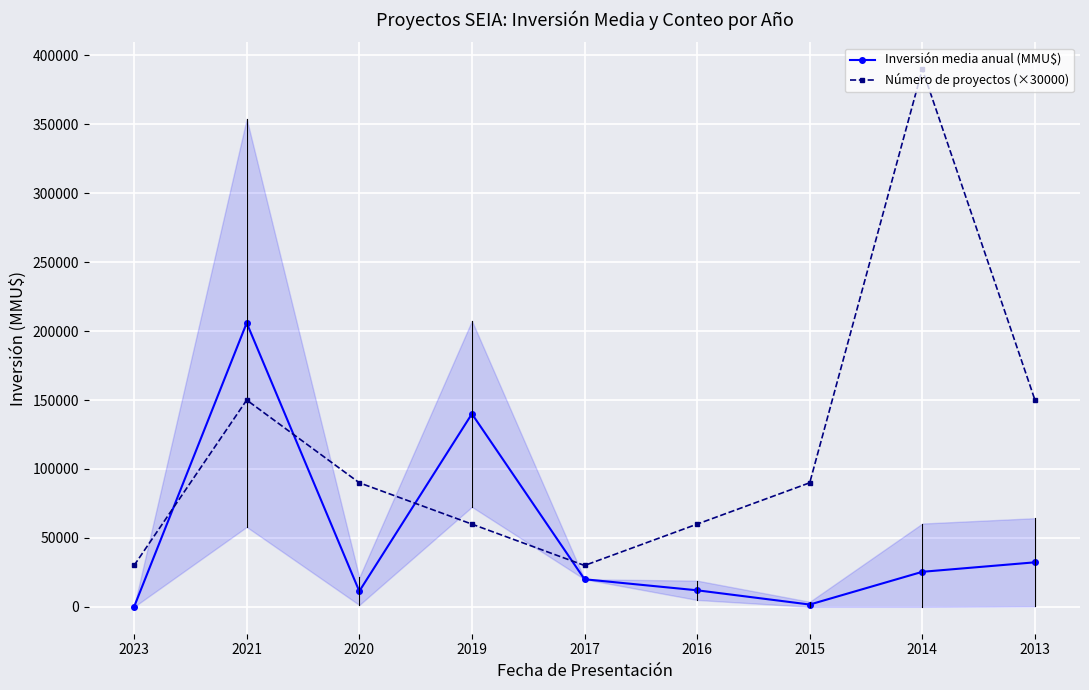

The value of Número de proyectos (×30000) at 2017 is 47562.9. True or false?

False